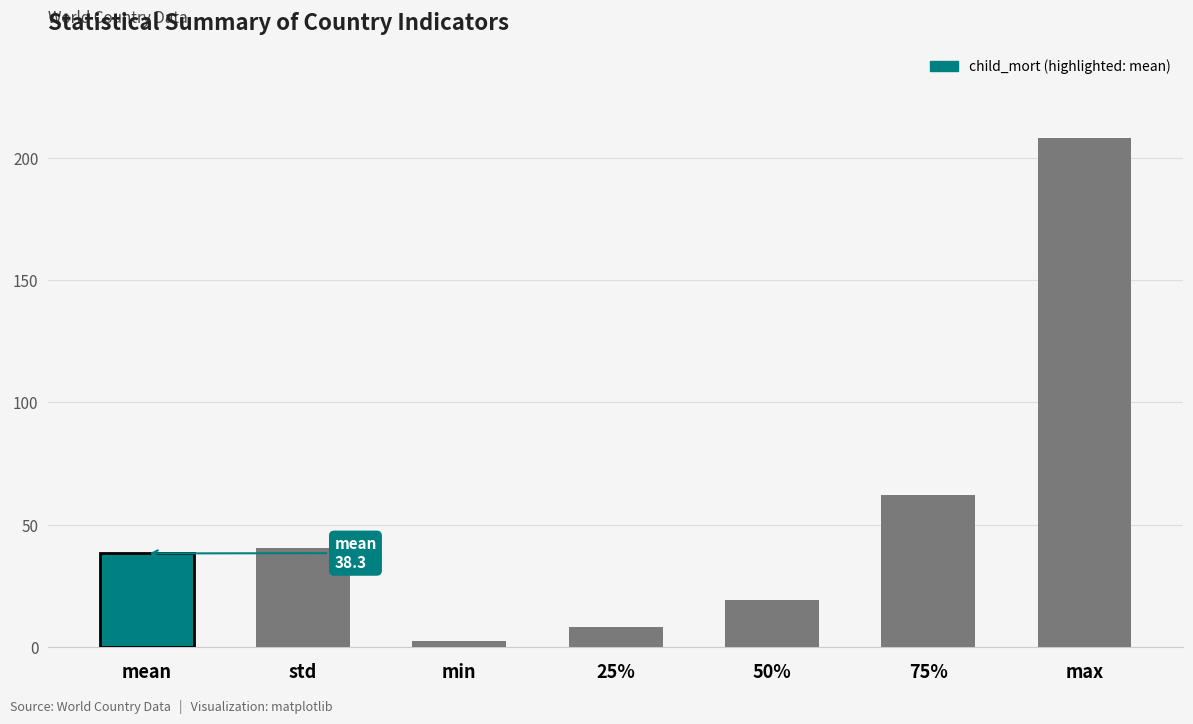

How many bars are there in total?

7